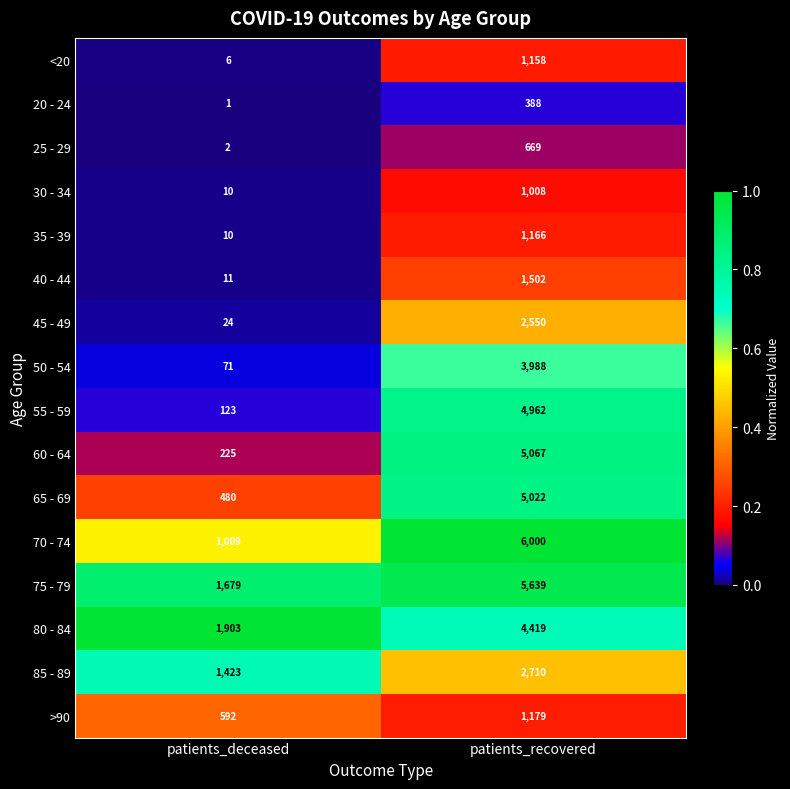

At which category is the sum across all series the highest?

patients_recovered